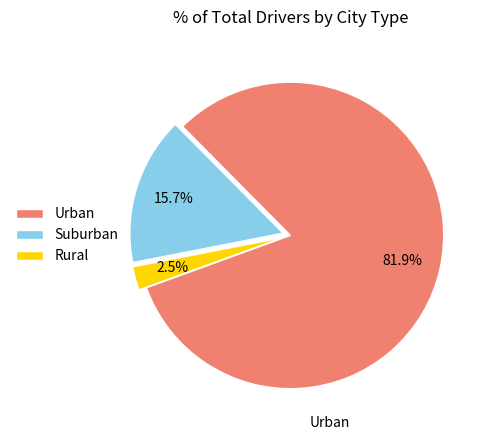

Is there any slice that represents more than half of the pie?

Yes